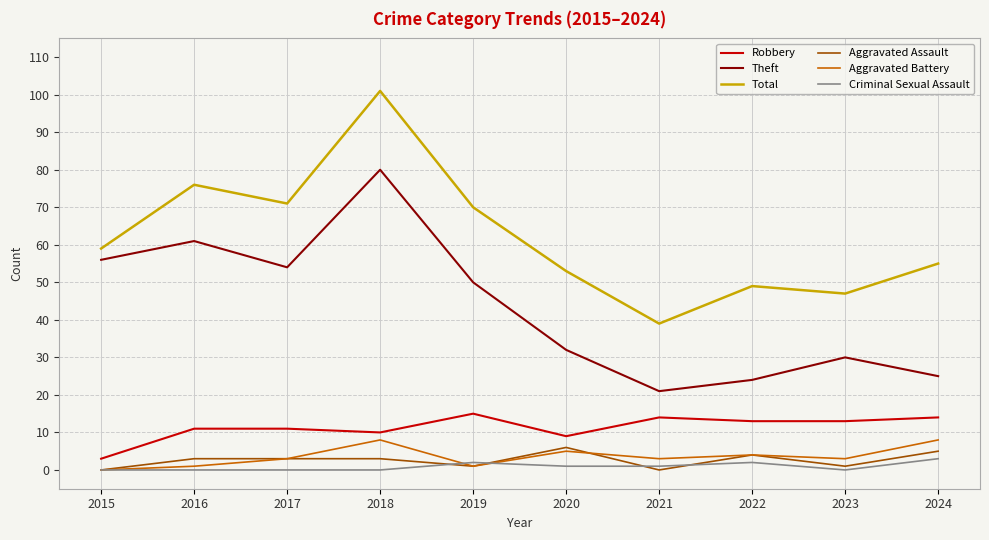

Is it true that Criminal Sexual Assault equals 0 at 2023?

True